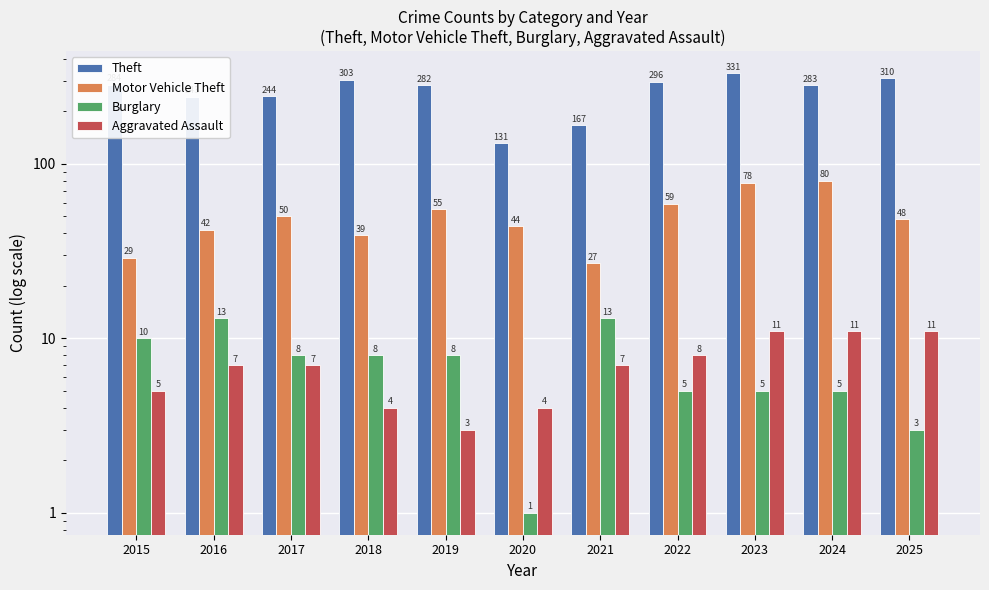

True or false: Theft has a value of 243 at 2016.

True